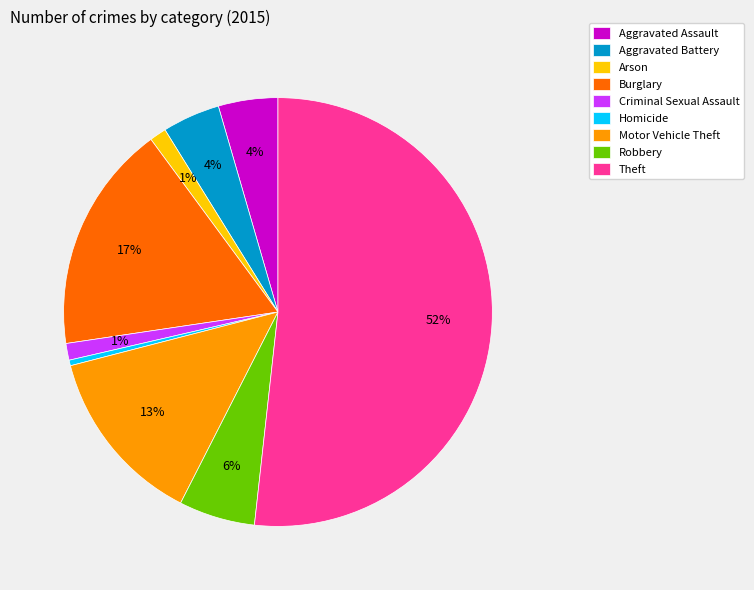

Which slice is the largest?

Theft